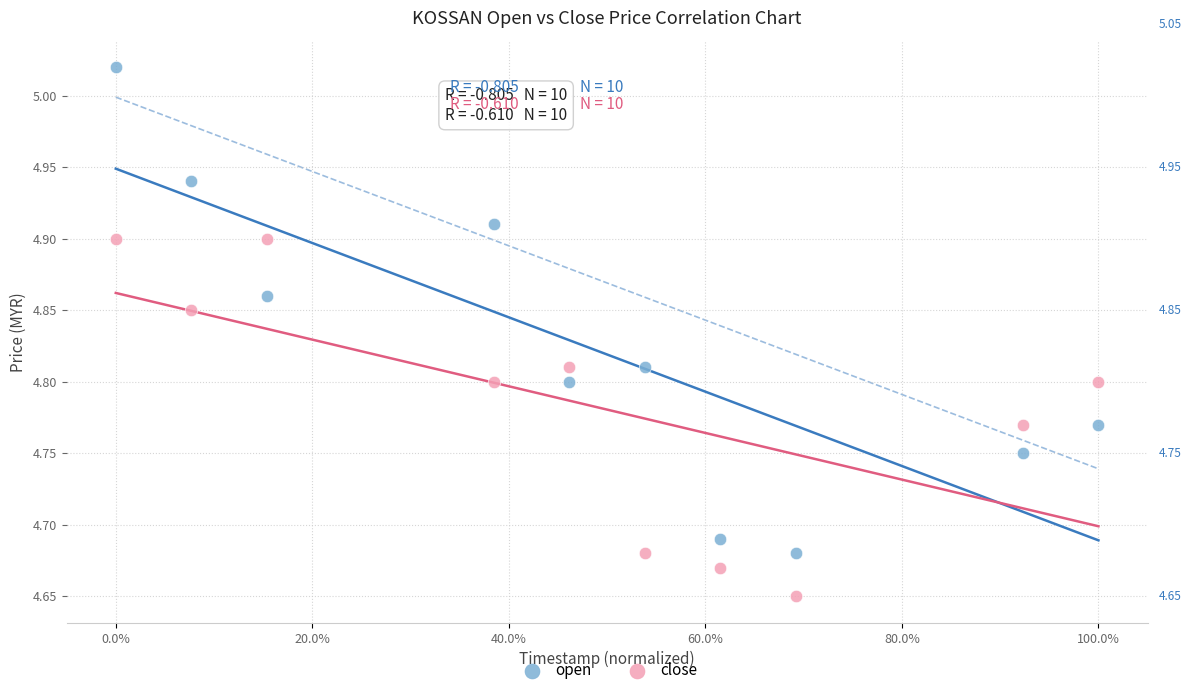

What is the X range (max minus min) for the scatter plot?

1.0